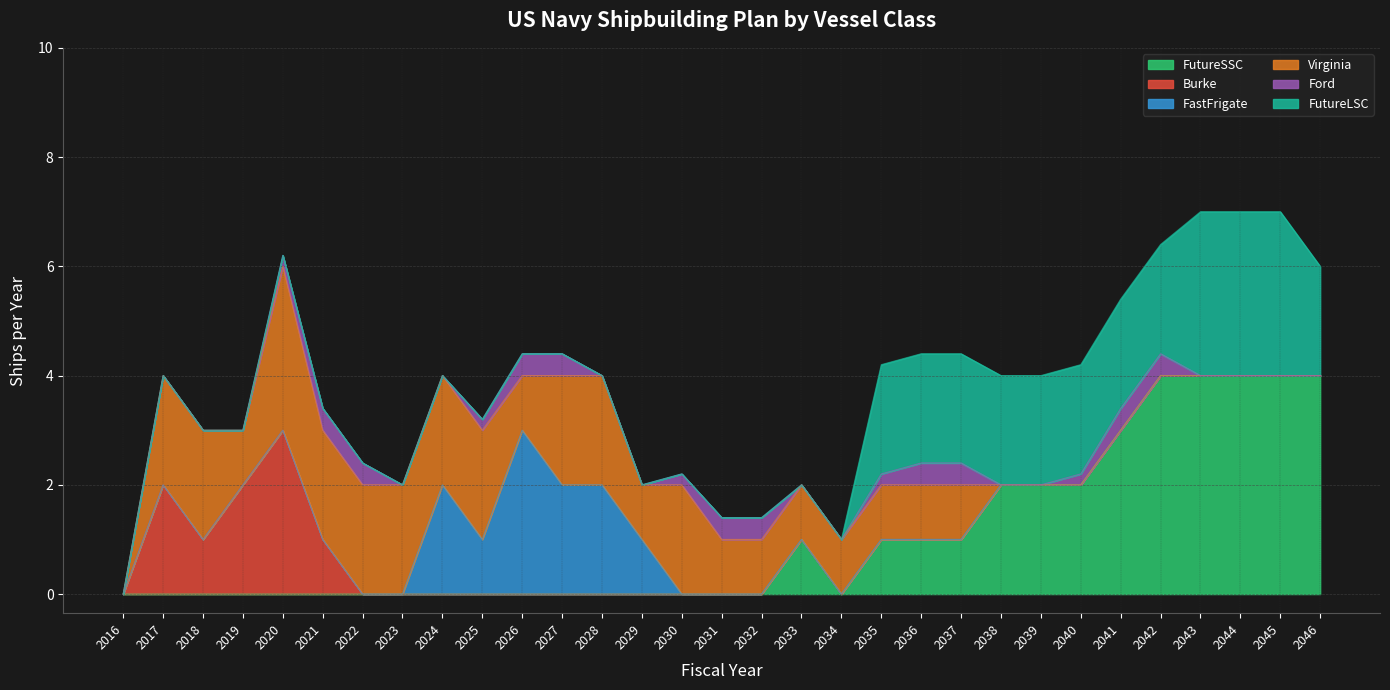

Does the chart have visible grid lines?

Yes